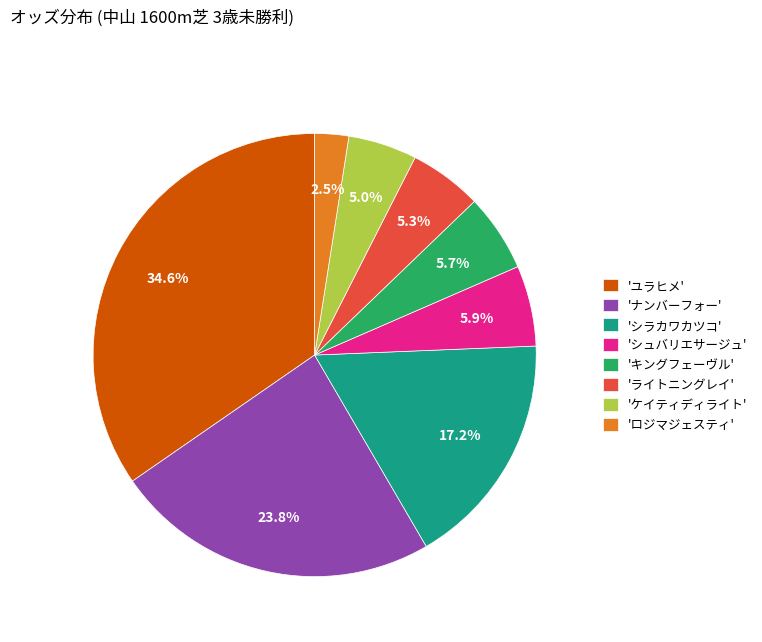

Between 'ユラヒメ' and 'シュバリエサージュ', which is larger?

'ユラヒメ'